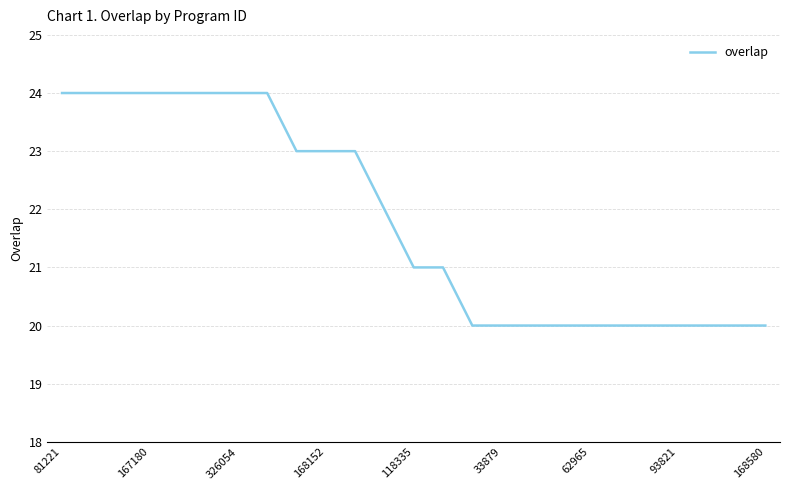

What is the smallest value displayed?

20